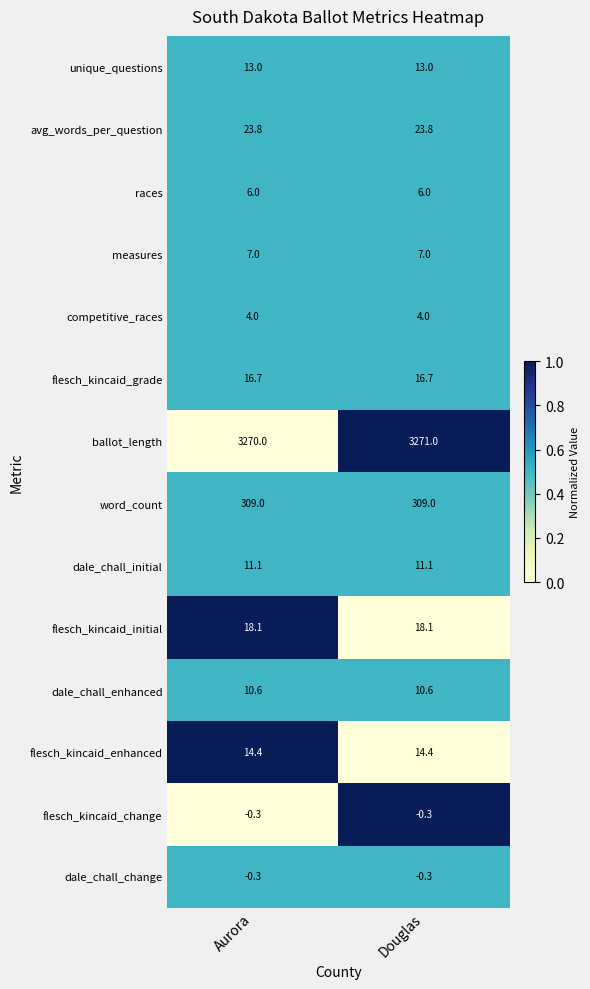

What is the minimum value shown in the chart?

-0.3